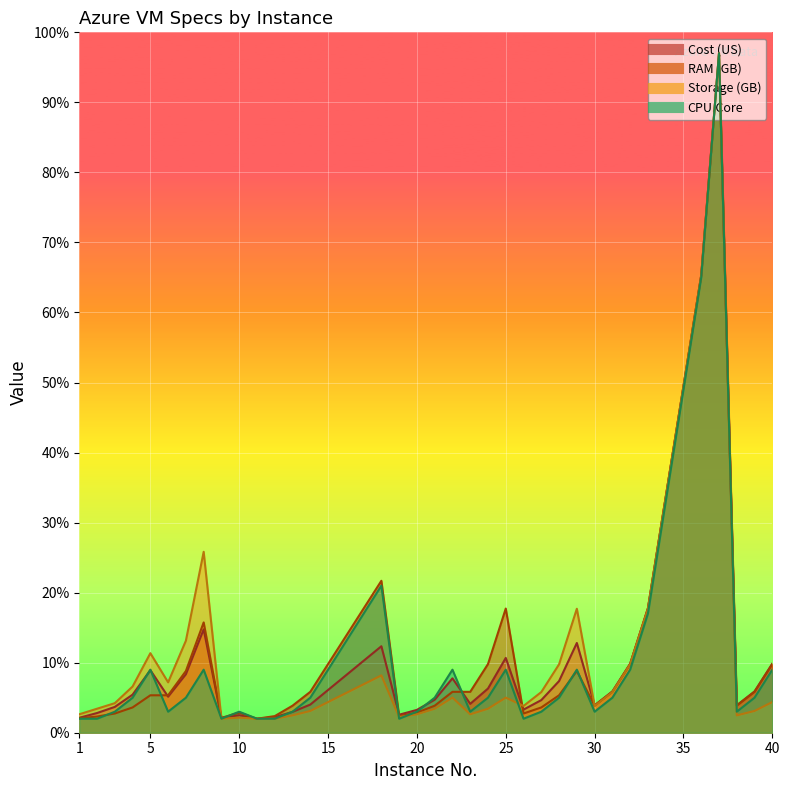

Reading left to right, extract all data points from this chart.

Cost (US): 2.1	2.8	3.7	5.4	8.9	5.1	8.3	14.8	2.1	2.5	2.0	2.2	3.0	4.0	6.1	8.2	10.3	12.3	2.6	3.3	4.7	7.8	4.1	6.3	10.7	3.3	4.7	7.4	12.8	3.9	5.9	9.9	17.8	33.6	49.5	65.3	97.0	3.9	5.9	9.9
RAM (GB): 2.1	2.3	2.7	3.6	5.3	5.3	8.8	15.7	2.1	2.9	2.0	2.4	3.9	5.8	9.8	13.8	17.7	21.7	2.4	2.9	3.9	5.8	5.8	9.8	17.7	2.7	3.6	5.3	8.8	3.9	5.8	9.8	17.7	33.6	49.4	65.3	97.0	3.9	5.8	9.8
Storage (GB): 2.6	3.4	4.2	6.6	11.4	7.2	13.1	25.8	2.0	2.2	2.0	2.0	2.5	3.1	4.4	5.6	6.9	8.2	2.2	2.6	3.4	5.0	2.6	3.4	5.0	3.8	5.8	9.8	17.7	3.8	5.8	9.8	17.7	33.6	49.4	65.3	97.0	2.5	3.1	4.4
CPU.Core: 2.0	2.0	3.0	5.0	9.0	3.0	5.0	9.0	2.0	3.0	2.0	2.0	3.0	5.0	9.0	13.0	17.0	21.0	2.0	3.0	5.0	9.0	3.0	5.0	9.0	2.0	3.0	5.0	9.0	3.0	5.0	9.0	17.0	33.0	49.0	65.0	97.0	3.0	5.0	9.0